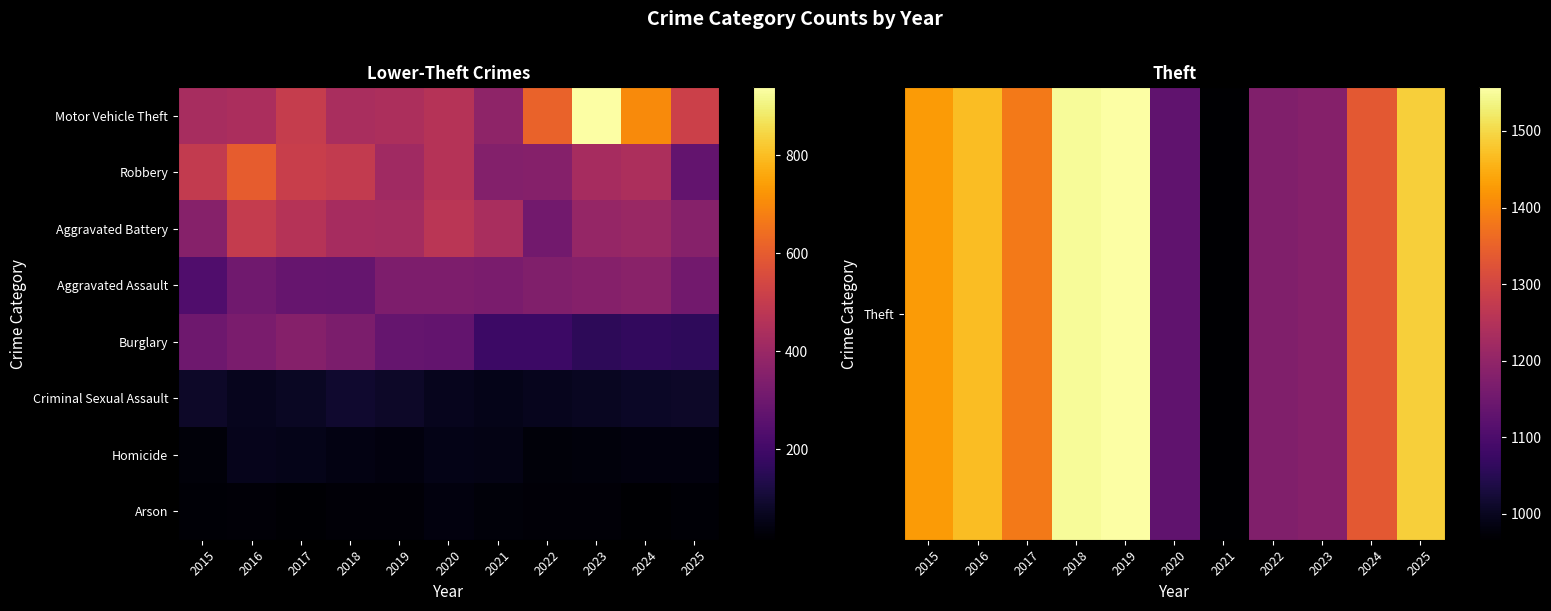

What is the total value across all series at 2016?

3769